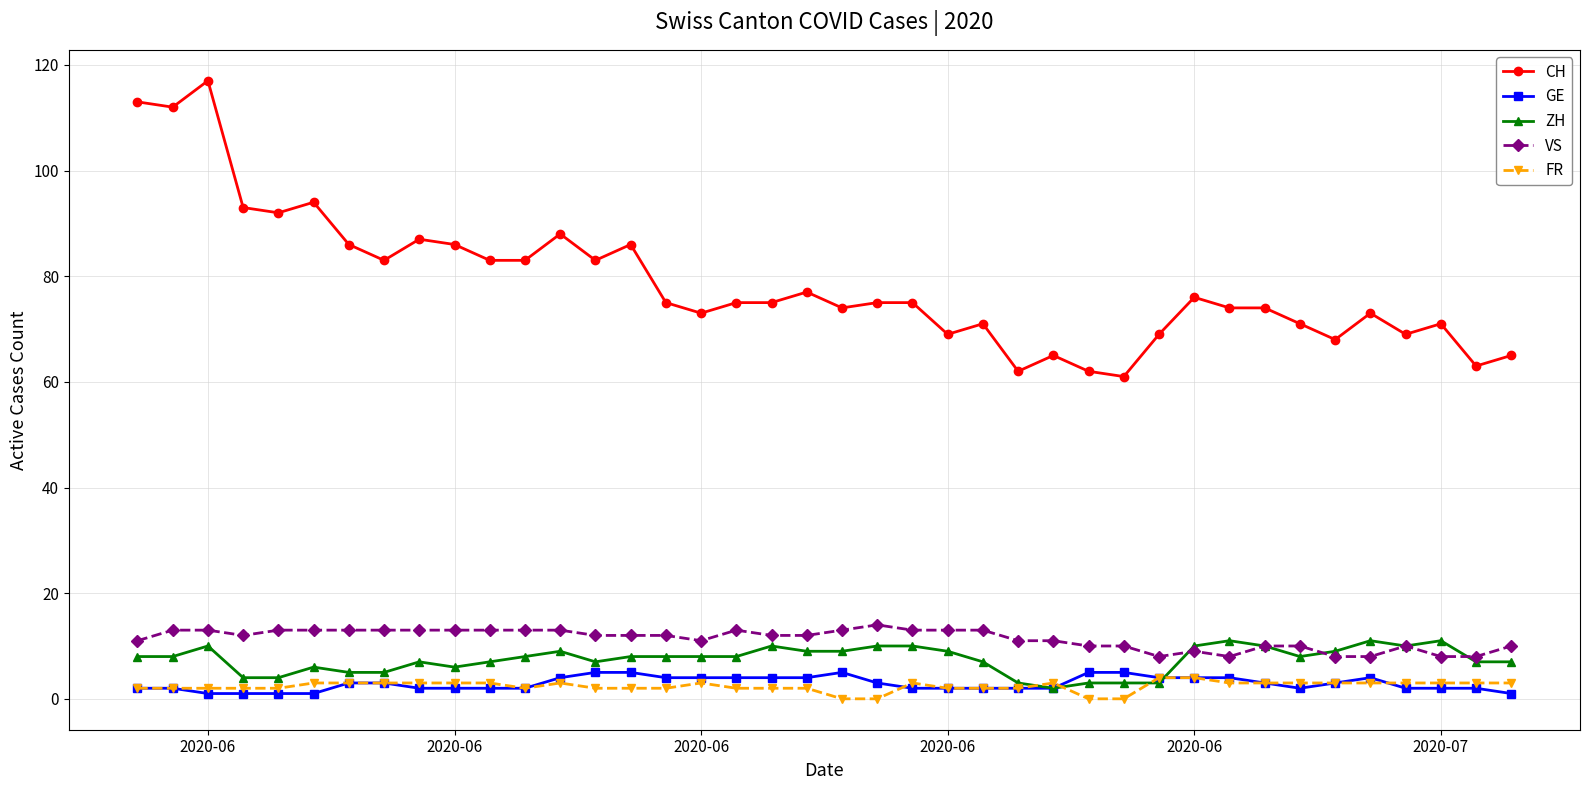

Which series has the largest total across all categories?

CH